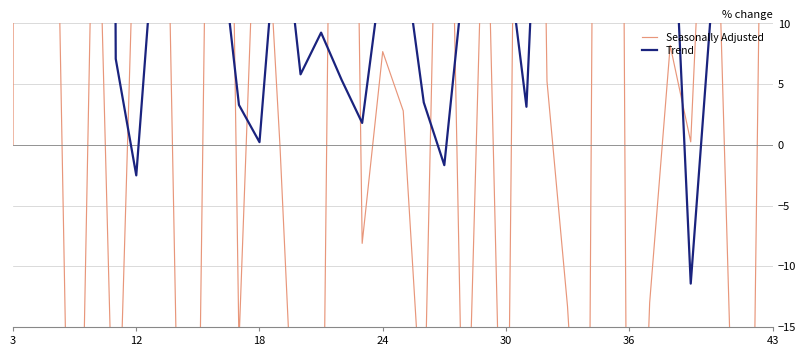

True or false: Seasonally Adjusted has more than 0 points higher than both neighbors.

True